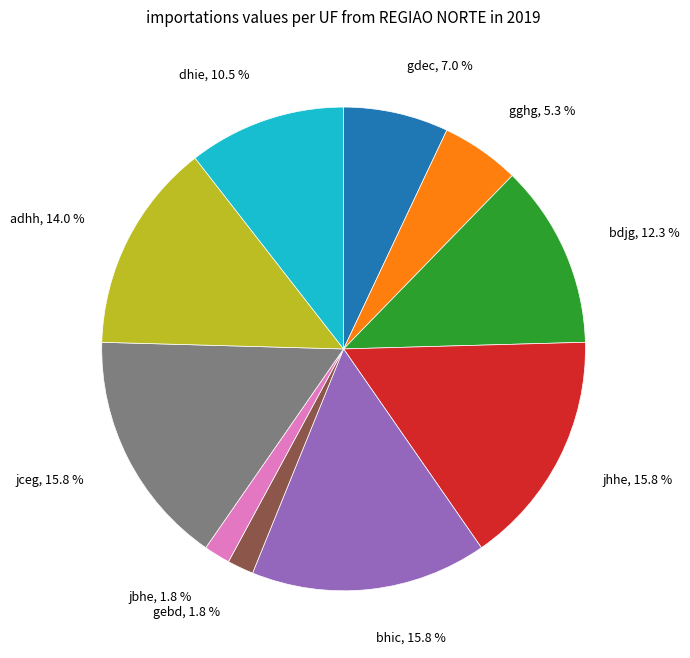

The bdjg slice represents 2% of the pie. True or false?

False